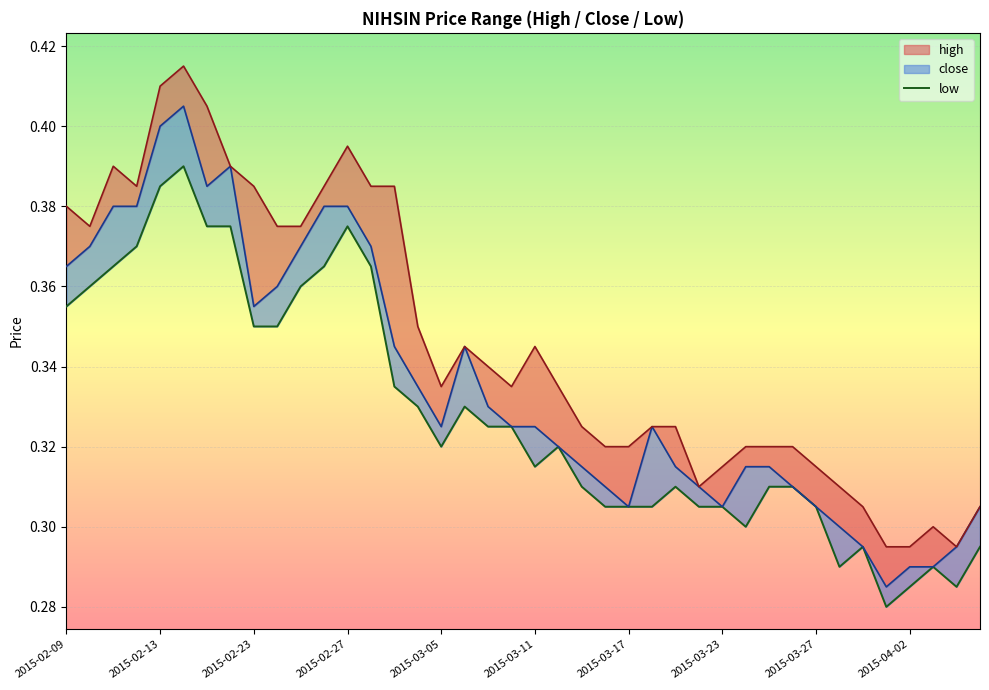

What is the value of the 40th point from the left?

0.3